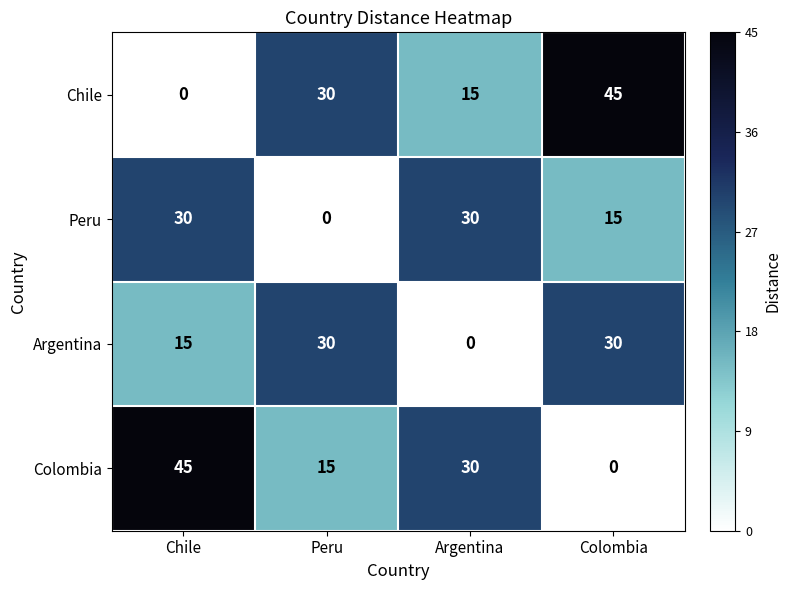

Rank the series at Chile from highest to lowest value.

Colombia, Peru, Argentina, Chile